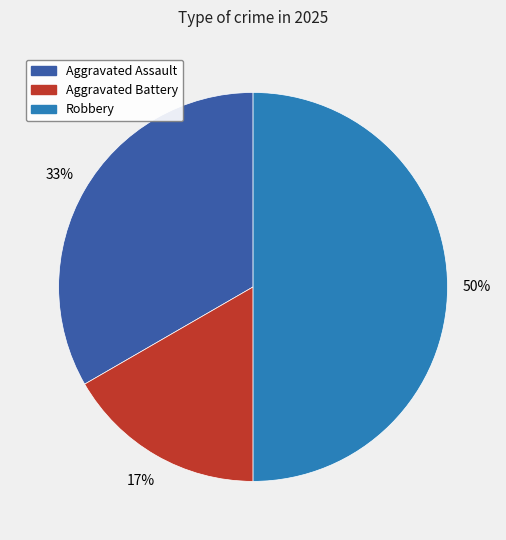

To the nearest percent, what is the combined percentage of Aggravated Battery and Aggravated Assault?

50%